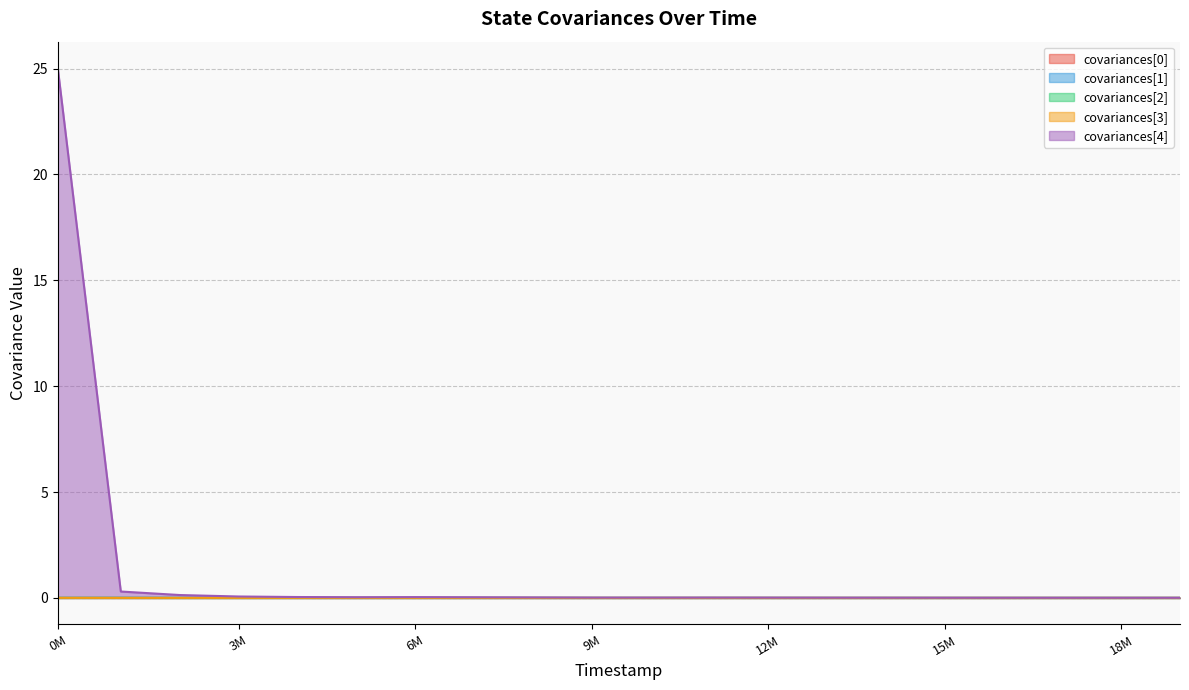

True or false: covariances[0] has more than 2 interior local peaks.

True